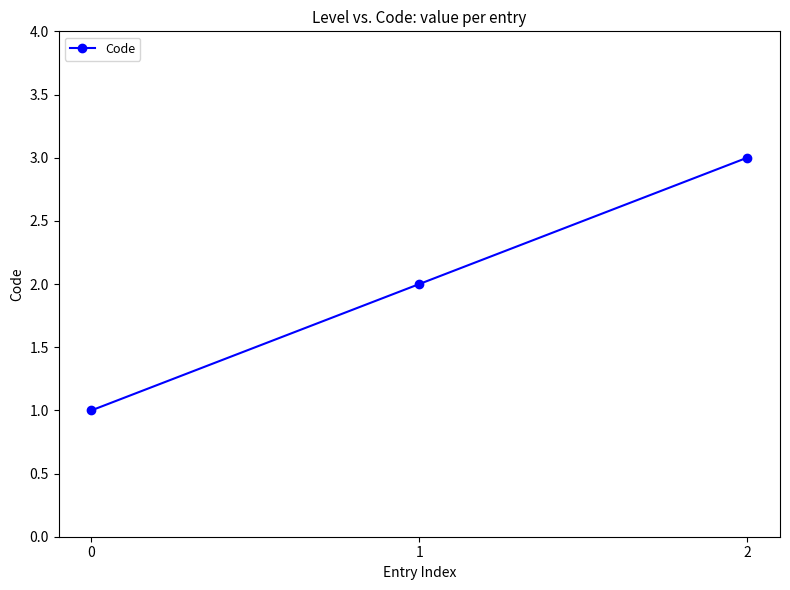

How many lines are shown in the chart?

1